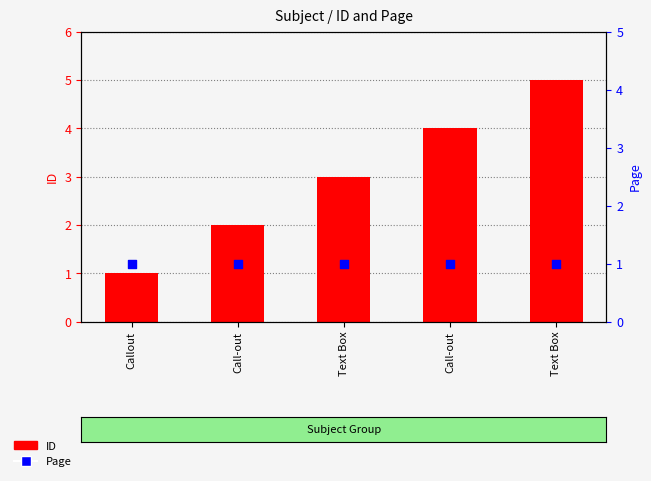

What is the total value across all series at Text Box?

4